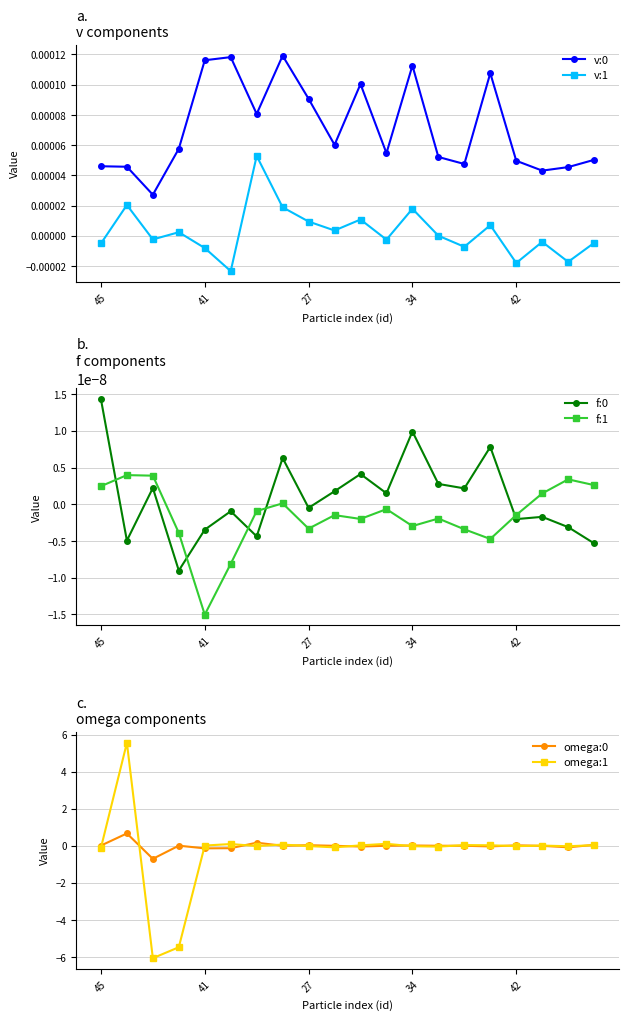

How many lines are shown in the chart?

6